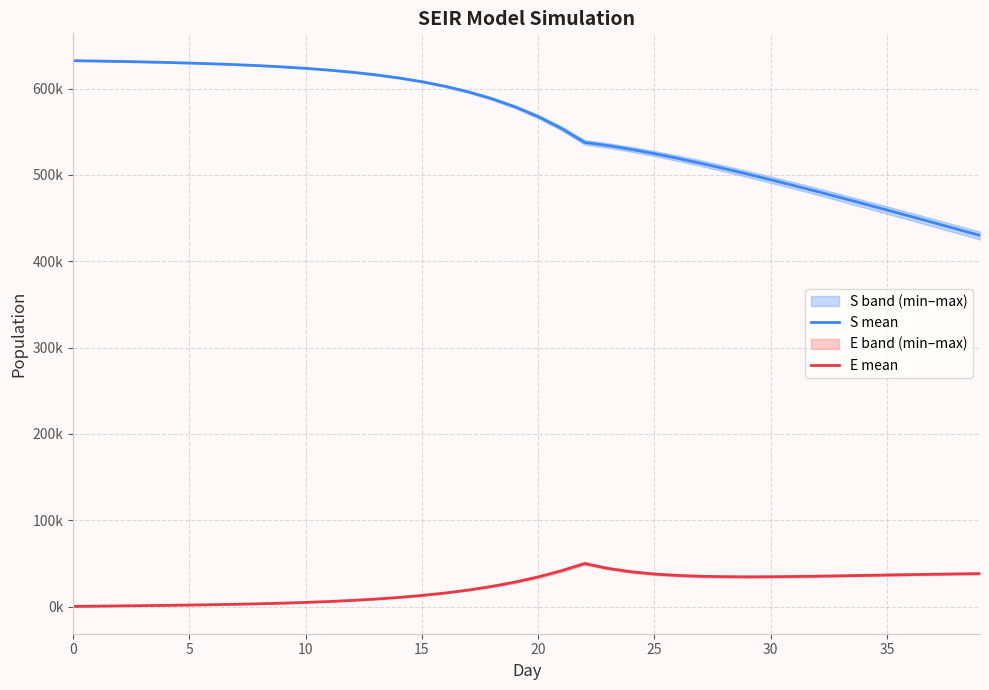

What is the label of the 29th point from the right?

11